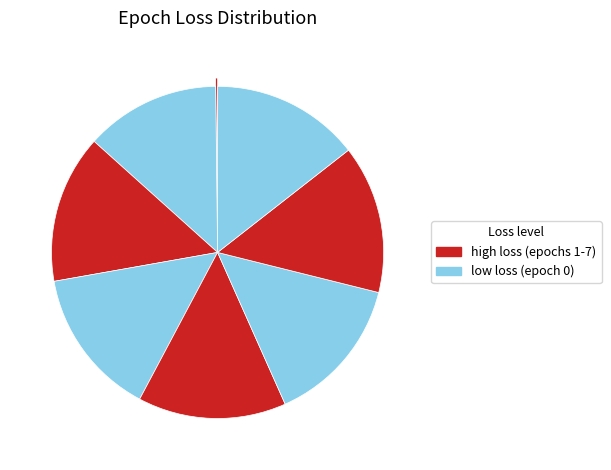

Is there a majority slice in this chart?

No